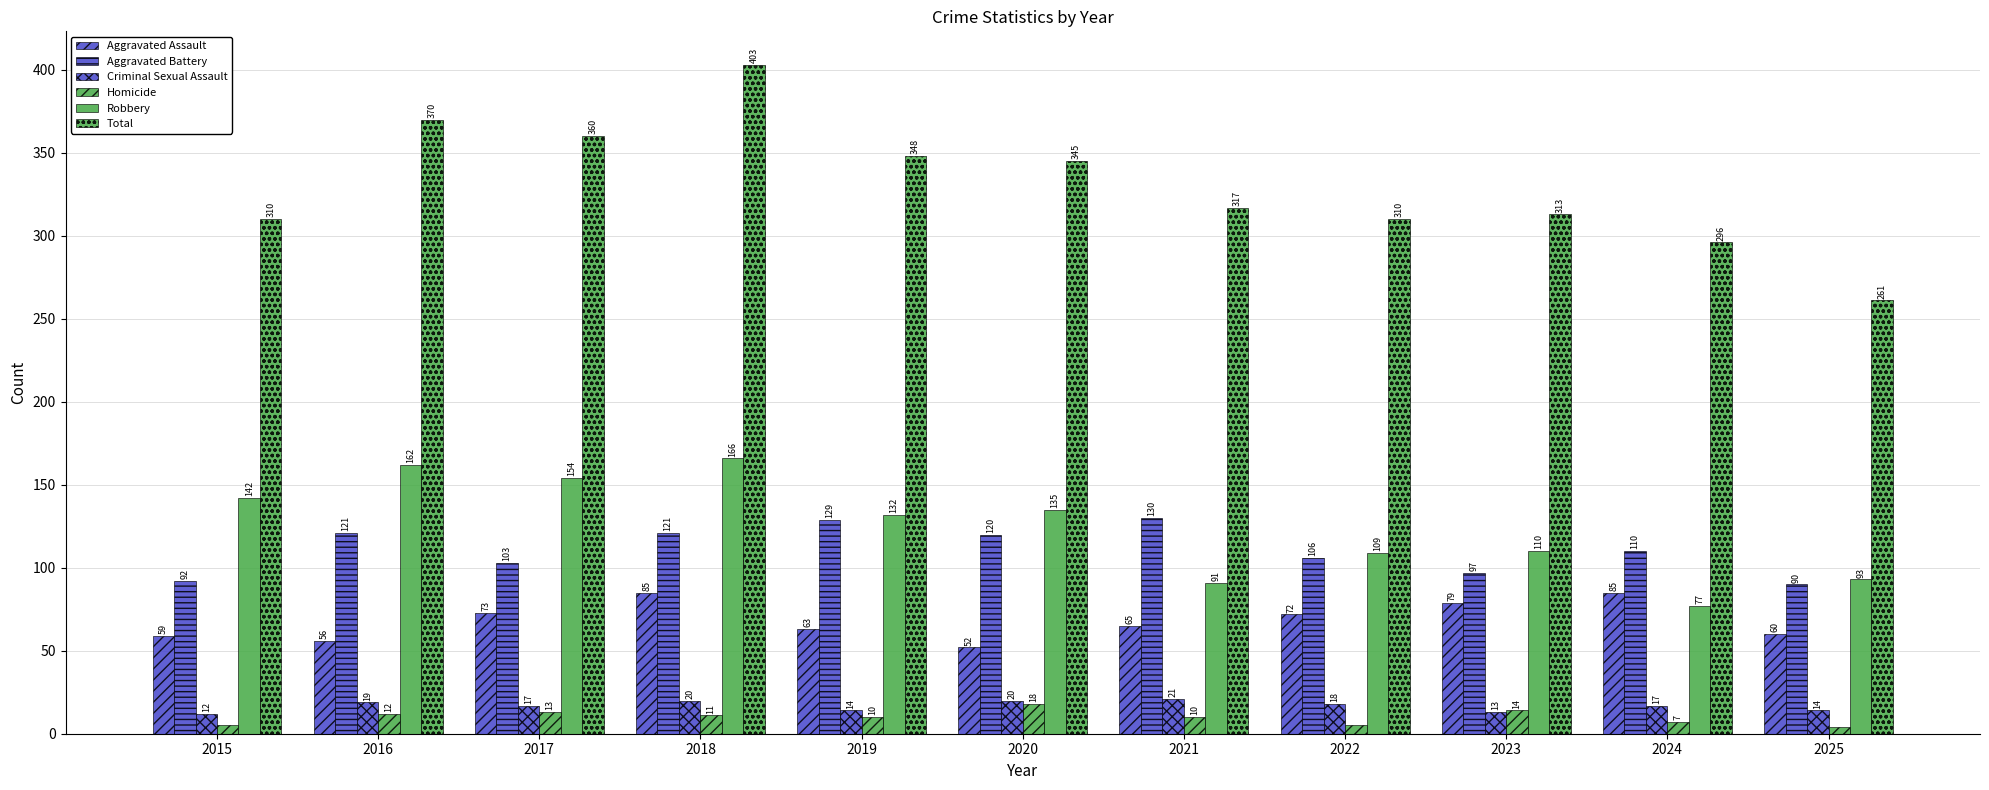

Reading left to right, list all the values displayed in this chart.

Aggravated Assault: 59	56	73	85	63	52	65	72	79	85	60
Aggravated Battery: 92	121	103	121	129	120	130	106	97	110	90
Criminal Sexual Assault: 12	19	17	20	14	20	21	18	13	17	14
Homicide: 5	12	13	11	10	18	10	5	14	7	4
Robbery: 142	162	154	166	132	135	91	109	110	77	93
Total: 310	370	360	403	348	345	317	310	313	296	261